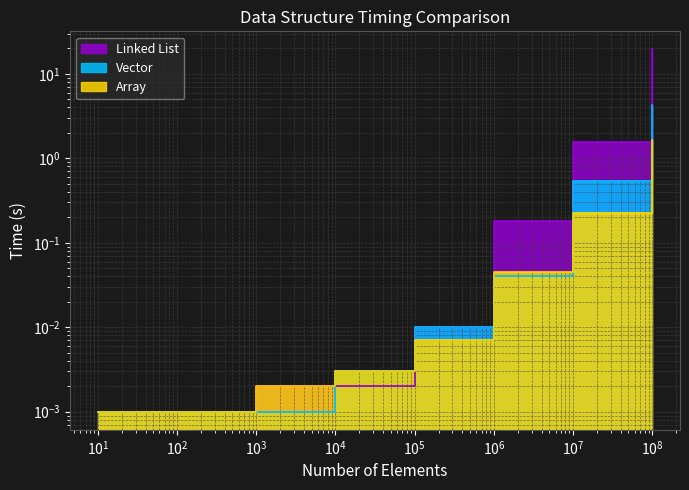

What is the difference between the maximum and minimum values in the Linked List series?

19.4